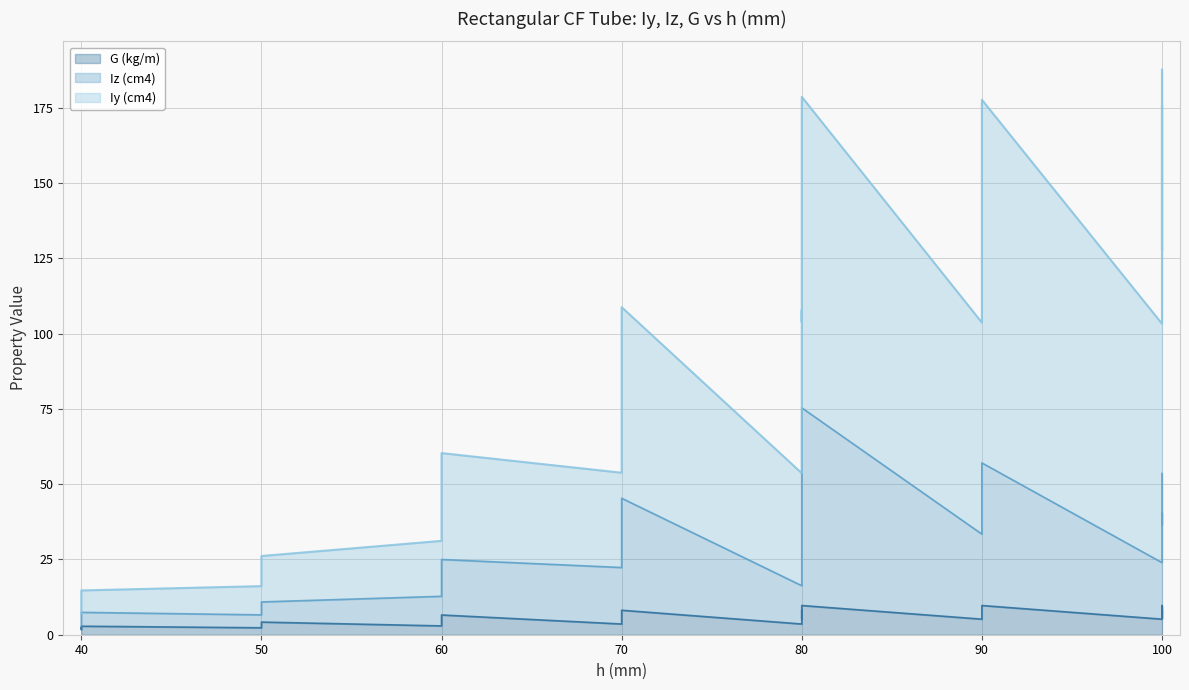

What is the sum of the Iy (cm4) values at 100 and 60?

188.1